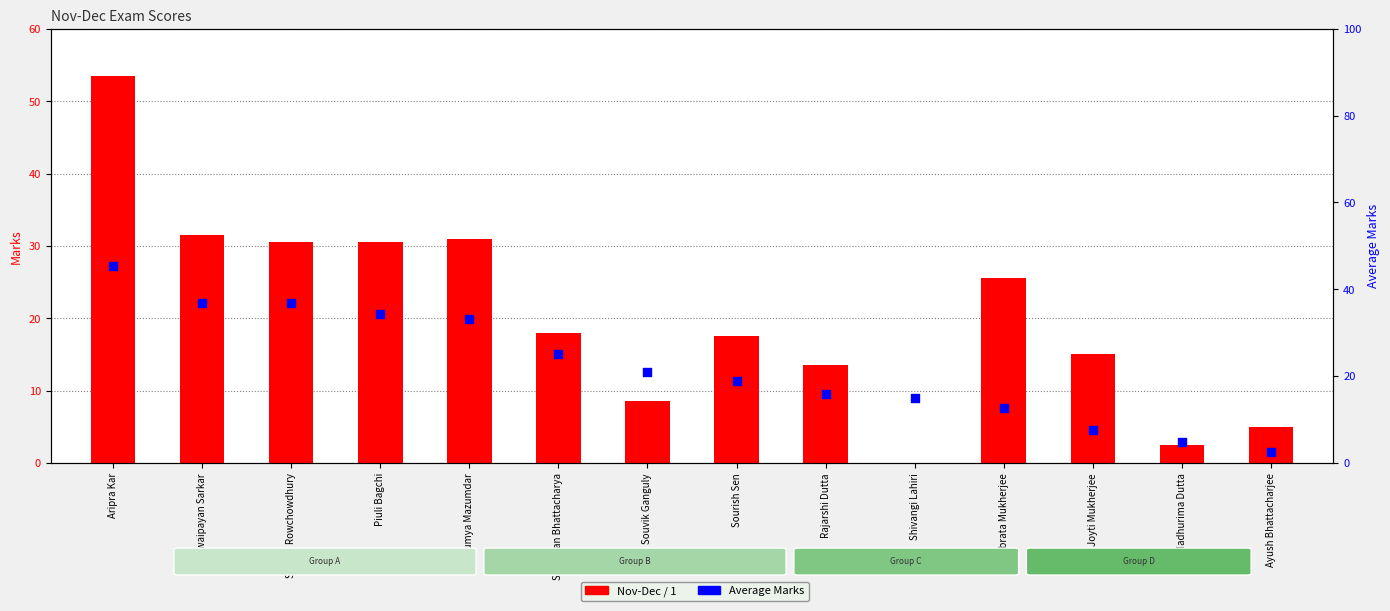

What are all the series names shown in the legend?

Nov-Dec / 1, Average Marks